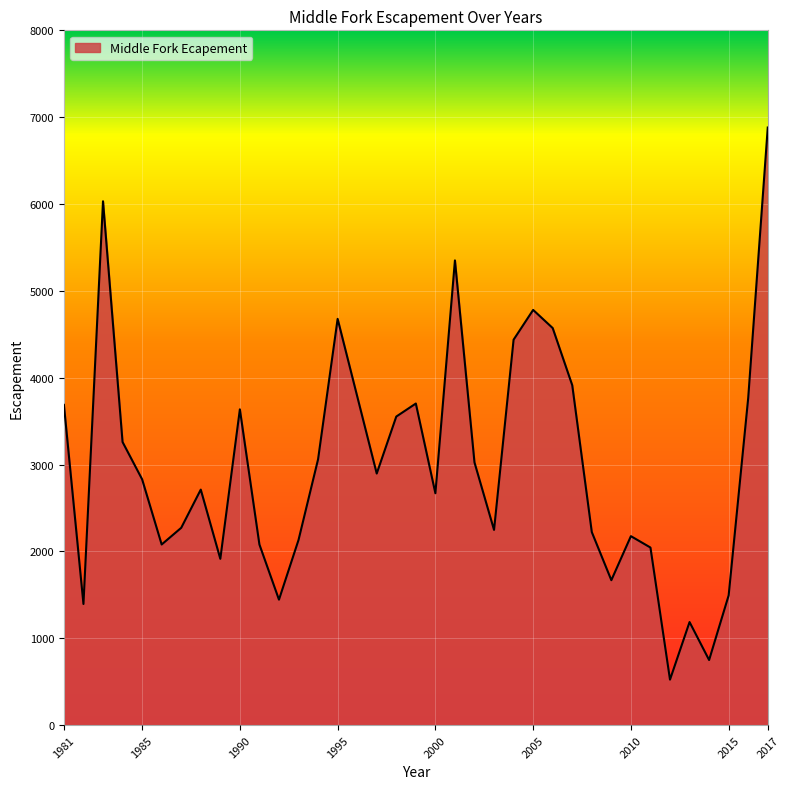

What is the minimum value shown in the chart?

524